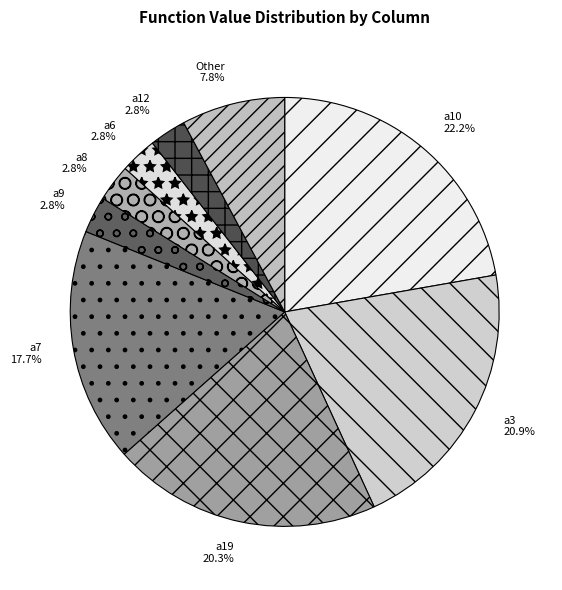

Which slice is the largest?

a10